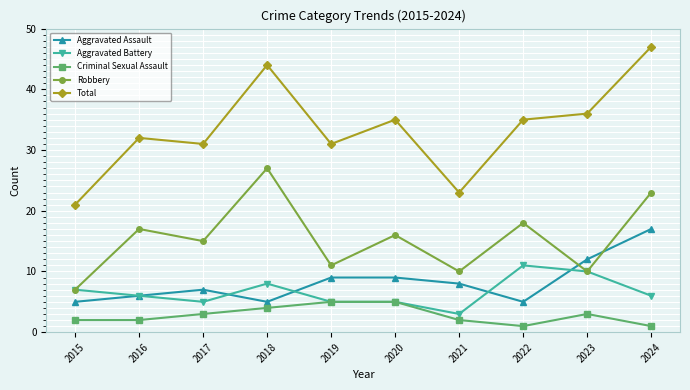

At which category is the sum across all series the highest?

2024